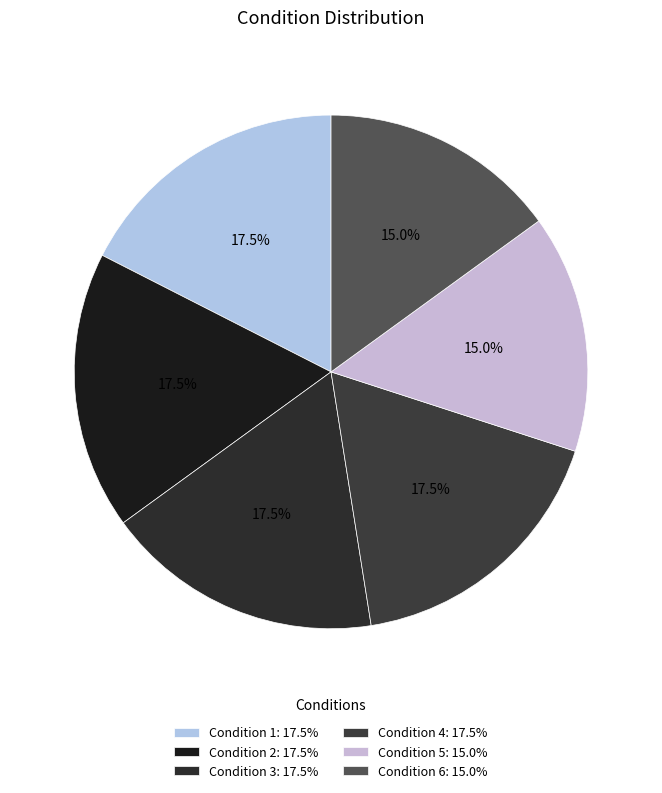

Is there any slice that represents more than half of the pie?

No